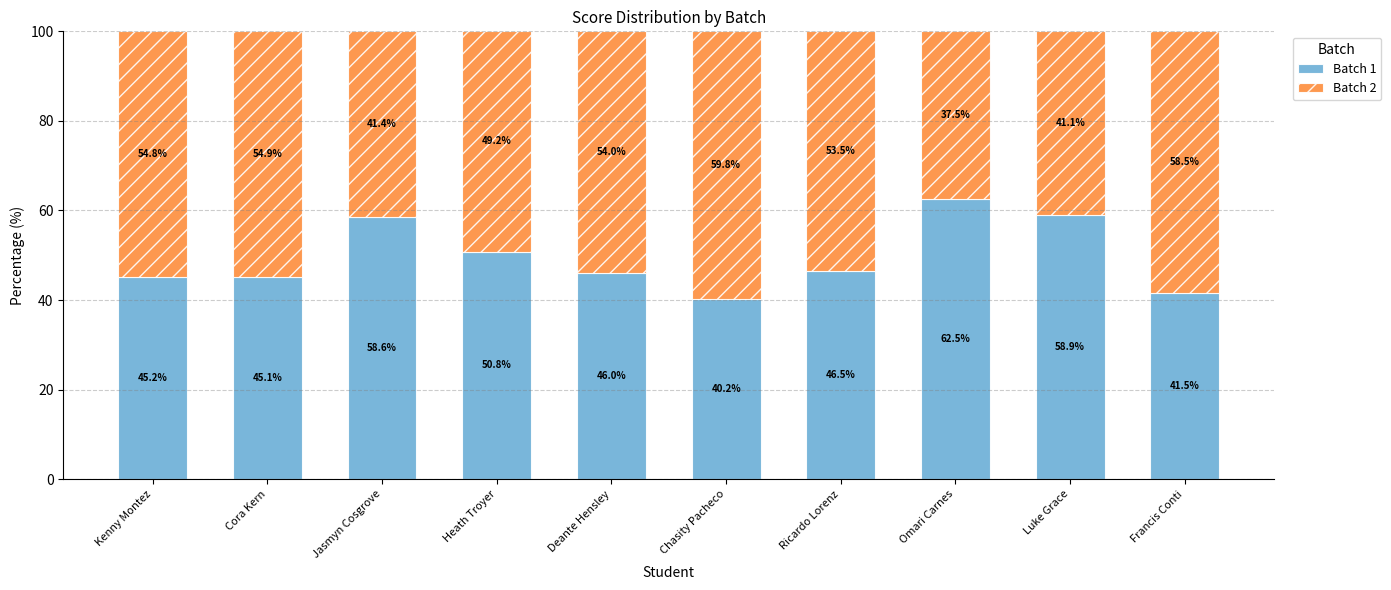

What is the highest value of the Batch 1 series?

62.5